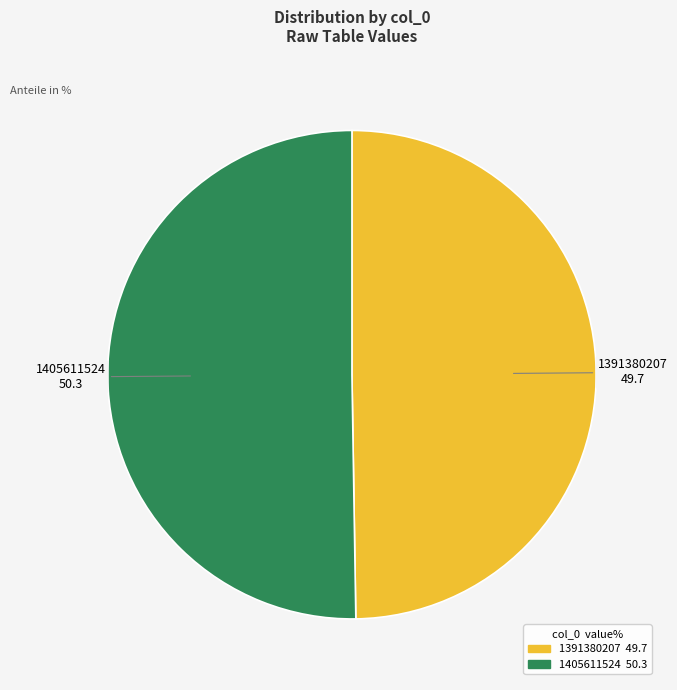

Which category has the smallest portion of the pie?

1391380207